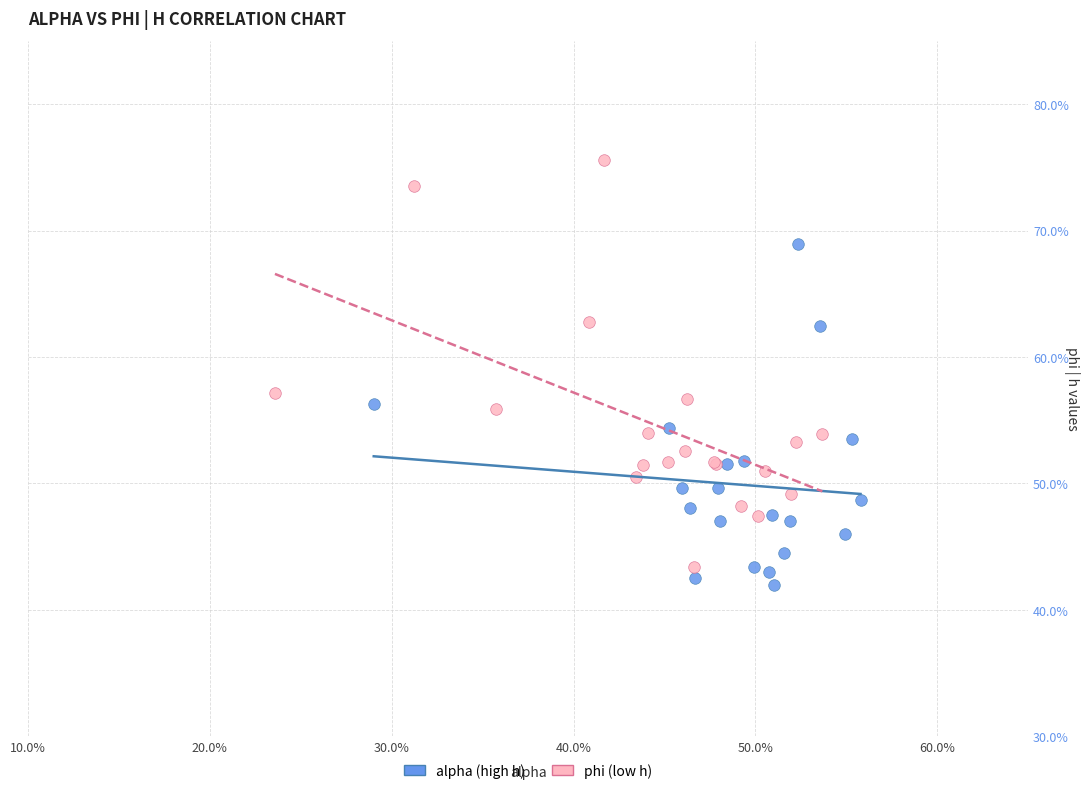

What are all the series names shown in the legend?

alpha (high h), phi (low h)